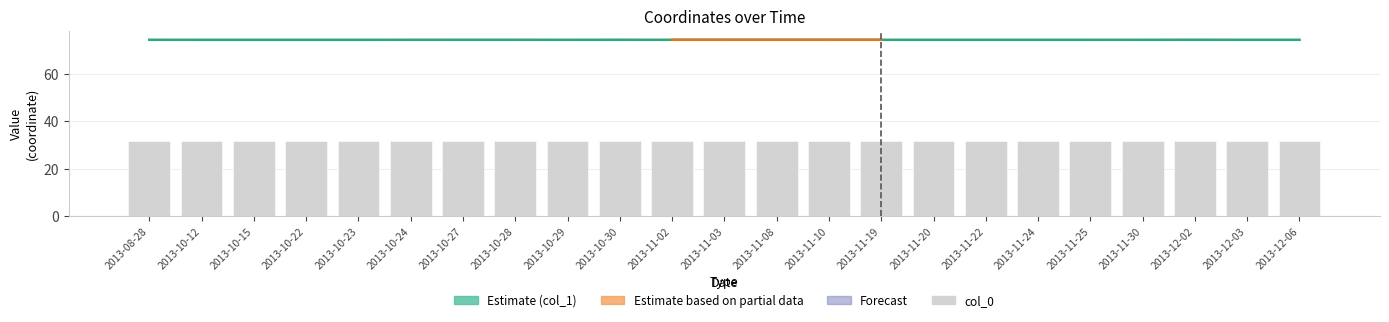

Are the bars grouped side by side (vs. stacked)?

Yes